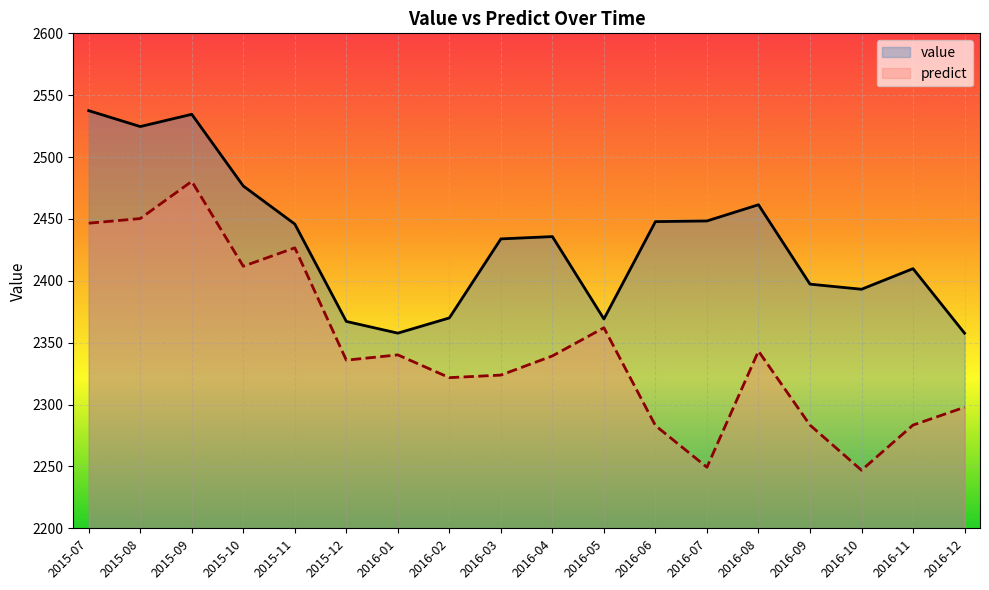

What is the difference between the predict values at 2015-09 and 2016-07?

231.0